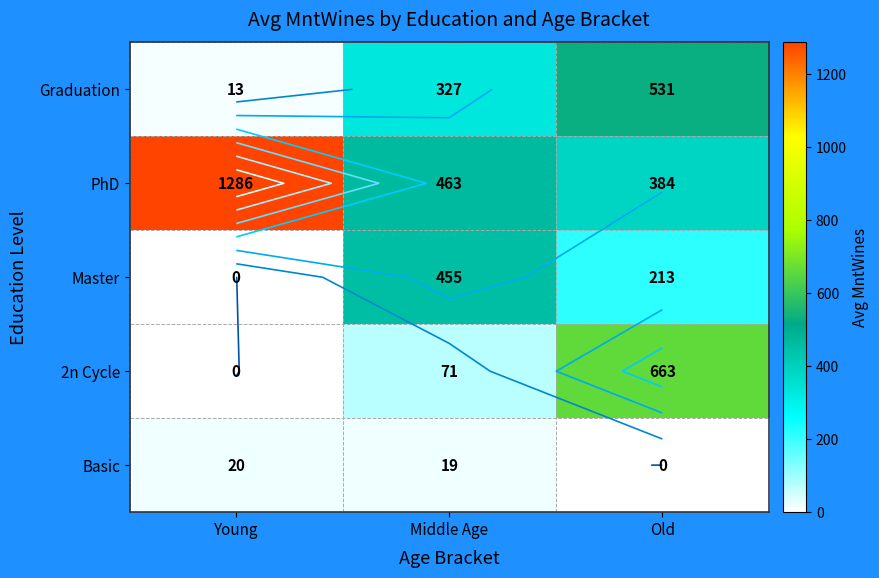

At Young, list the series in order from smallest to largest.

Master, 2n Cycle, Graduation, Basic, PhD